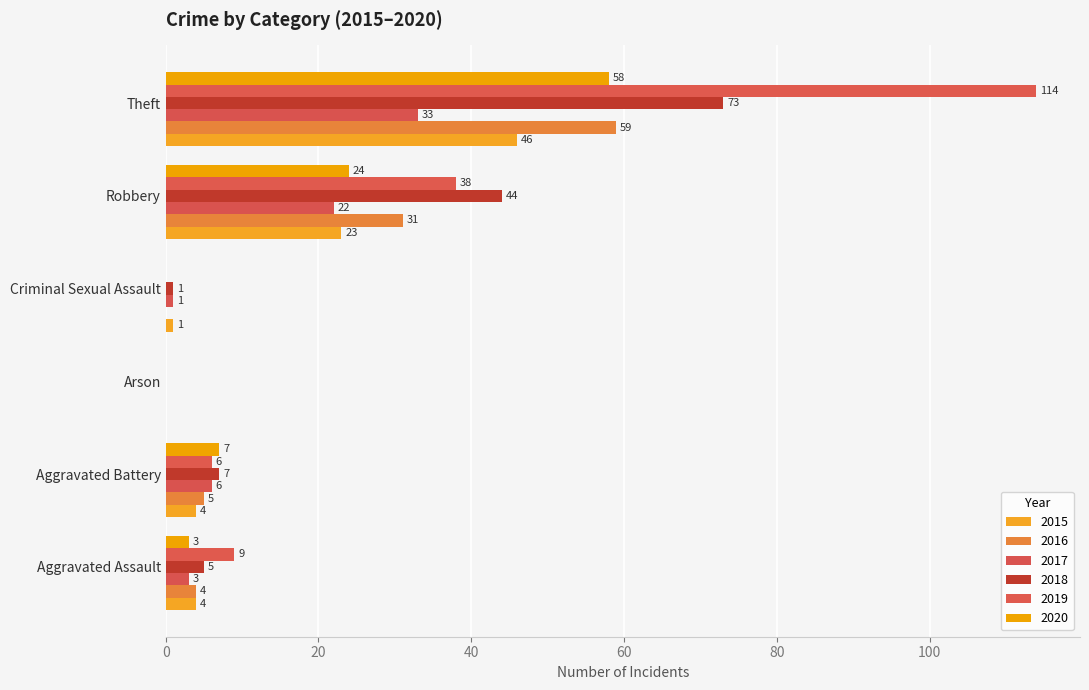

Reading right to left, what are all the values shown in this chart?

2015: 46	23	1	0	4	4
2016: 59	31	0	0	5	4
2017: 33	22	1	0	6	3
2018: 73	44	1	0	7	5
2019: 114	38	0	0	6	9
2020: 58	24	0	0	7	3